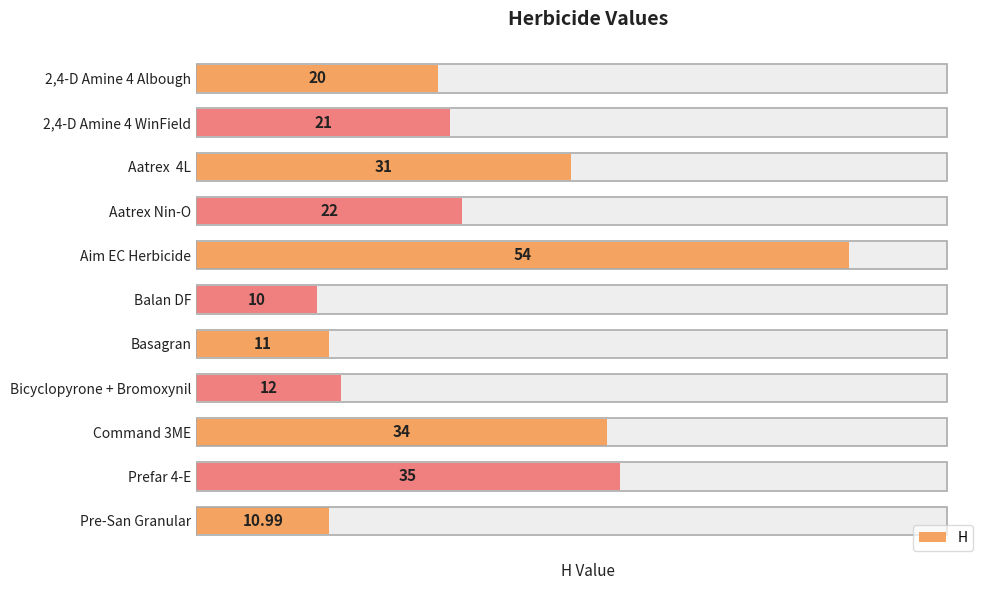

What is the difference between the values at Basagran and Prefar 4-E?

24.0